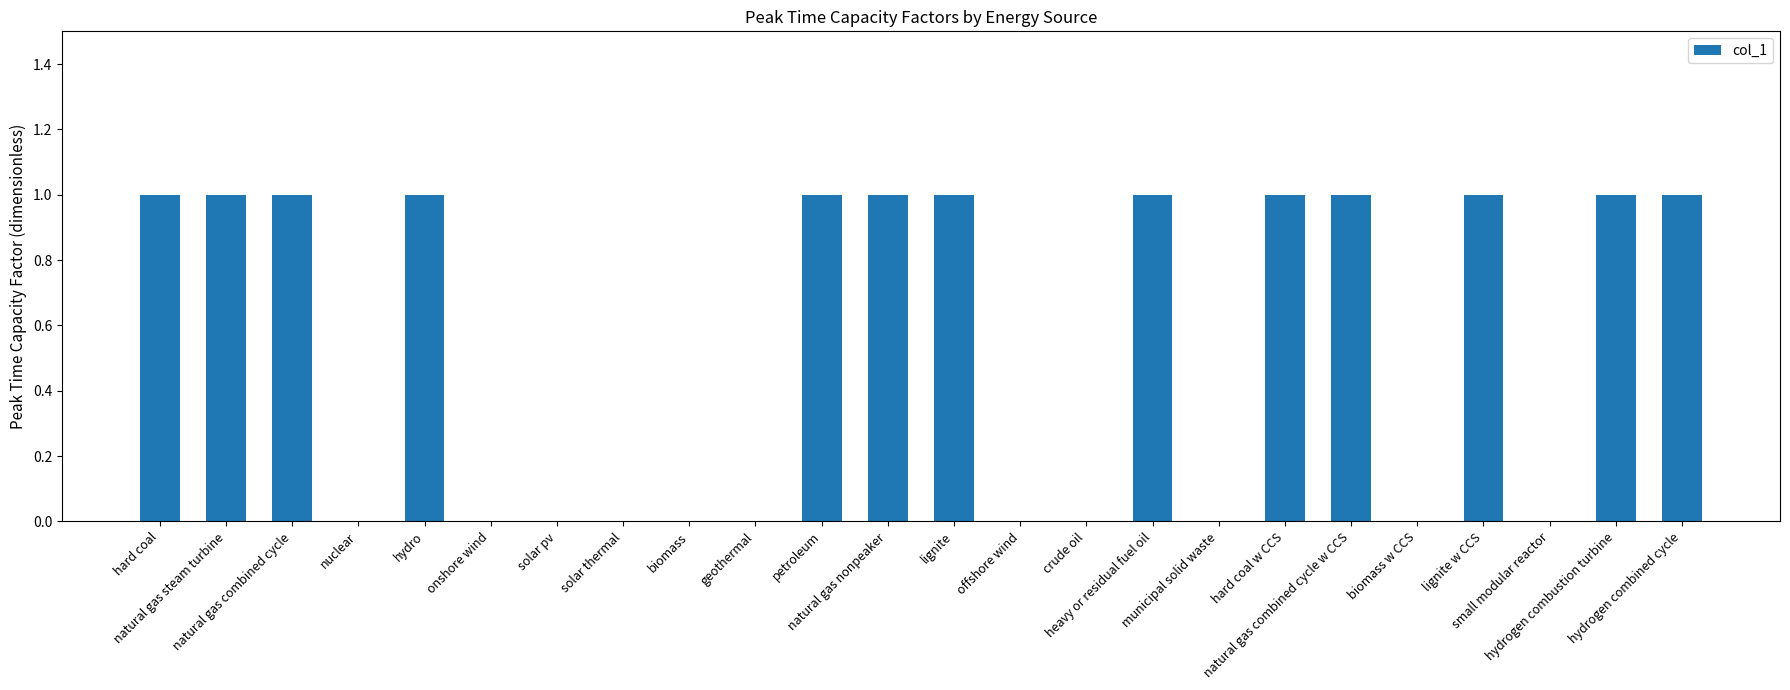

Reading right to left, list all the values displayed in this chart.

hydrogen combined cycle=1	hydrogen combustion turbine=1	small modular reactor=0	lignite w CCS=1	biomass w CCS=0	natural gas combined cycle w CCS=1	hard coal w CCS=1	municipal solid waste=0	heavy or residual fuel oil=1	crude oil=0	offshore wind=0	lignite=1	natural gas nonpeaker=1	petroleum=1	geothermal=0	biomass=0	solar thermal=0	solar pv=0	onshore wind=0	hydro=1	nuclear=0	natural gas combined cycle=1	natural gas steam turbine=1	hard coal=1